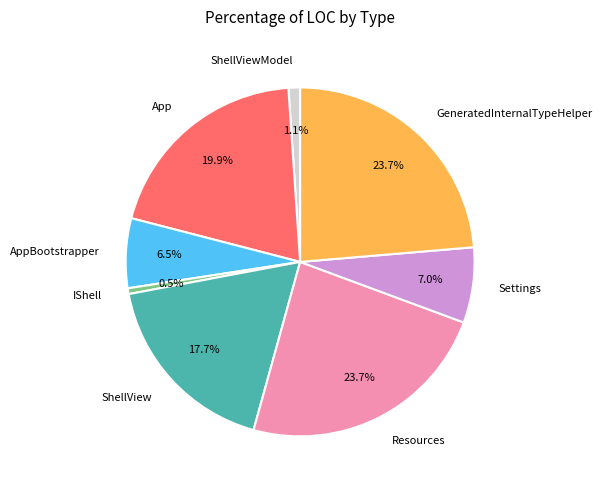

What is the total percentage of IShell and GeneratedInternalTypeHelper?

24.2%